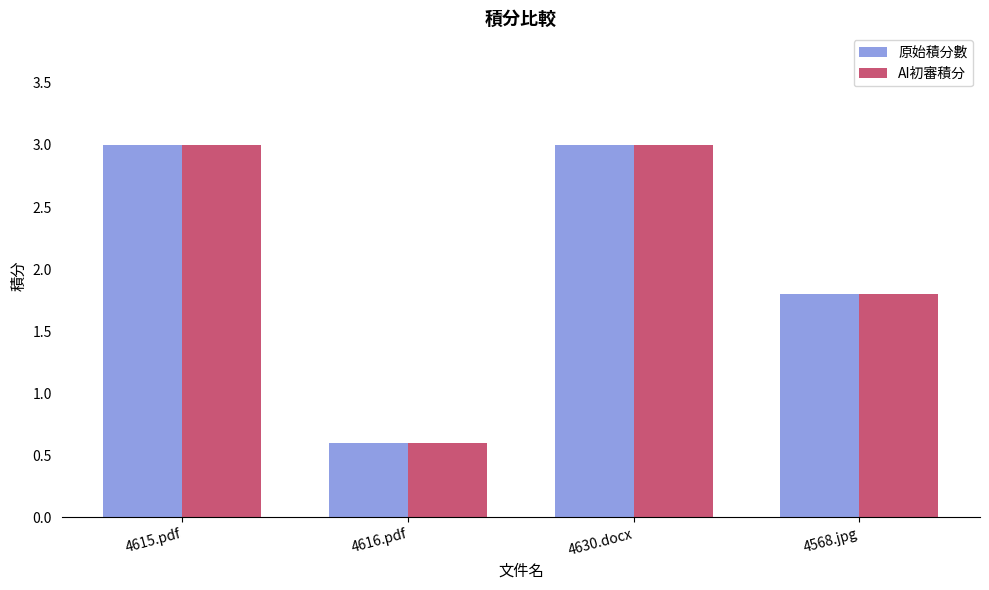

What is the total value across all series at 4630.docx?

6.0